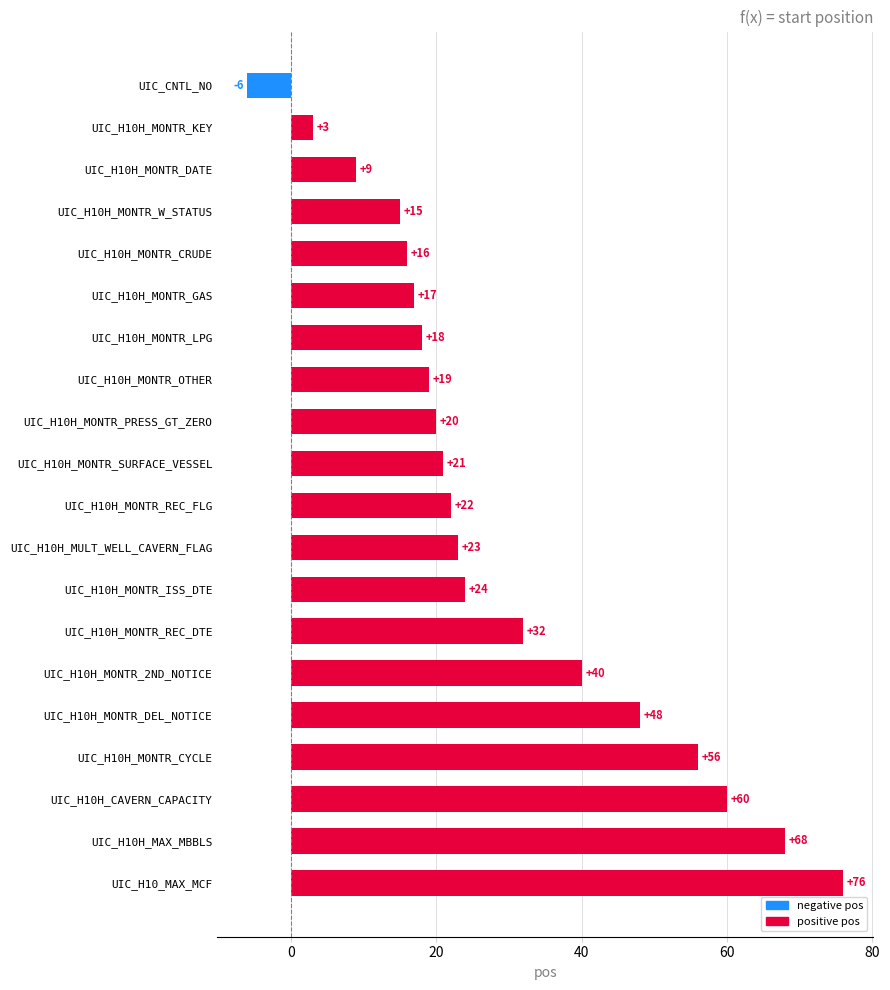

Which has a higher value, UIC_H10H_MONTR_REC_DTE or UIC_H10H_MULT_WELL_CAVERN_FLAG?

UIC_H10H_MONTR_REC_DTE